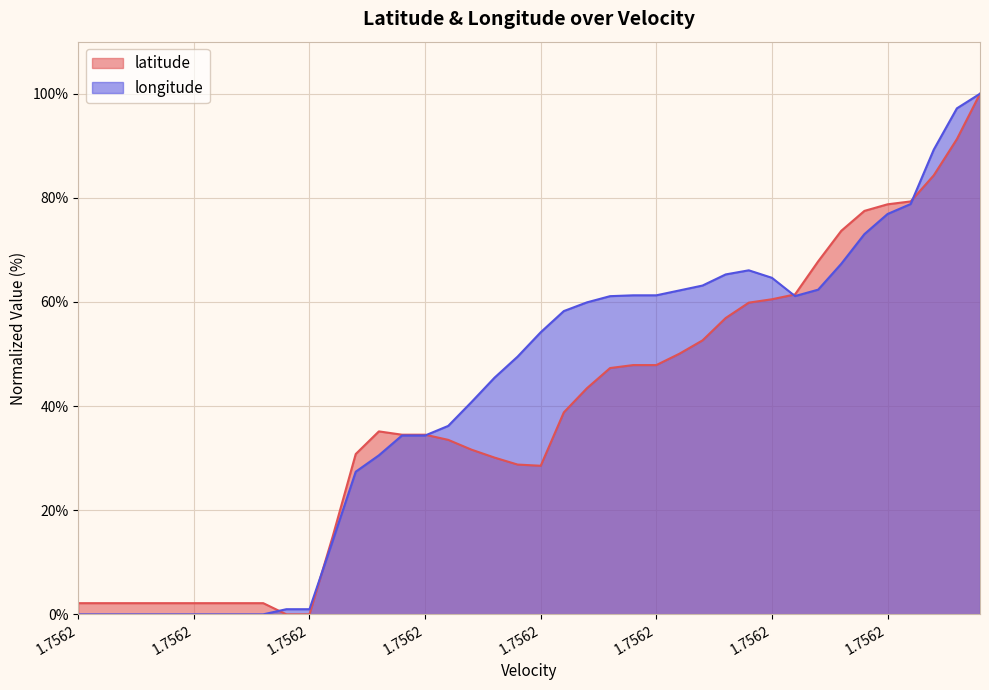

Reading left to right, list all the values displayed in this chart.

latitude: 2.1	2.1	2.1	2.1	2.1	2.1	2.1	2.1	2.1	0.0	0.0	14.9	30.8	35.1	34.5	34.5	33.5	31.6	30.1	28.8	28.5	38.8	43.4	47.3	47.9	47.9	50.1	52.6	56.9	59.9	60.5	61.5	67.8	73.7	77.5	78.8	79.3	84.3	91.3	100.0
longitude: 0.0	0.0	0.0	0.0	0.0	0.0	0.0	0.0	0.0	1.0	1.0	14.1	27.4	30.5	34.4	34.4	36.2	40.7	45.4	49.5	54.2	58.3	59.9	61.1	61.3	61.3	62.2	63.2	65.3	66.1	64.6	61.1	62.4	67.3	73.0	76.9	78.8	89.3	97.2	100.0